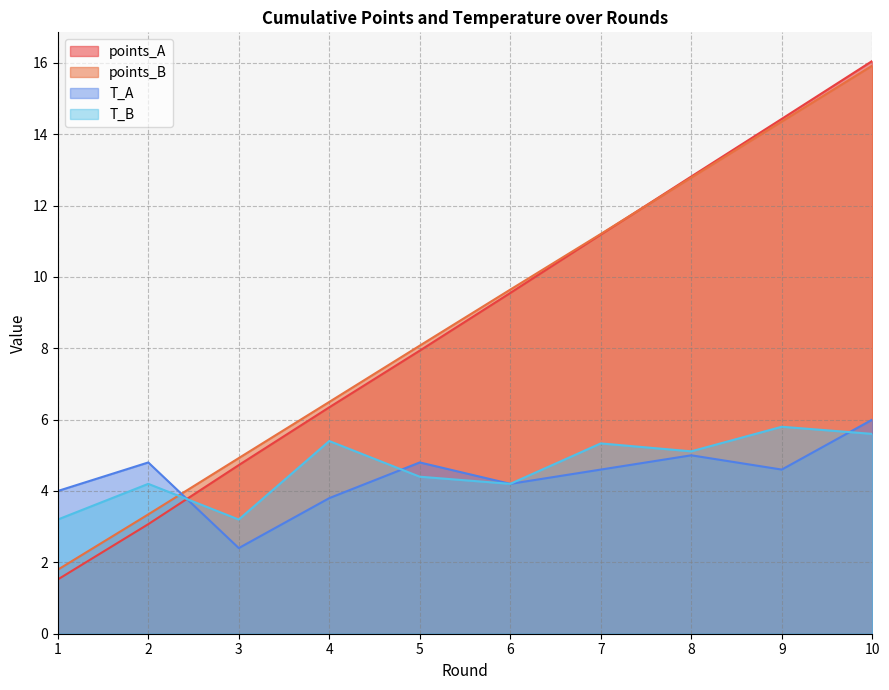

How many intersections are there between T_A and points_B?

1